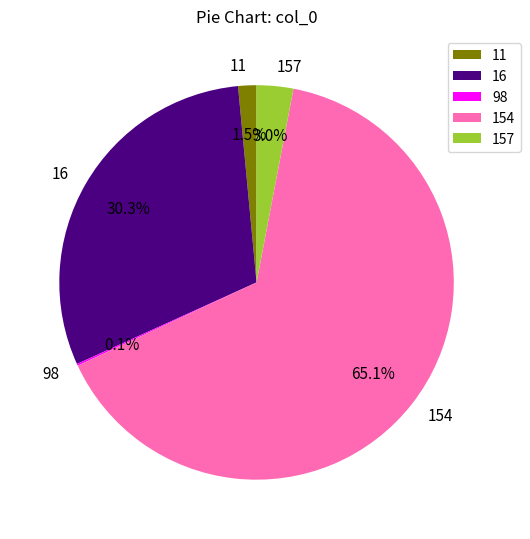

Is 16 the majority of the pie?

No